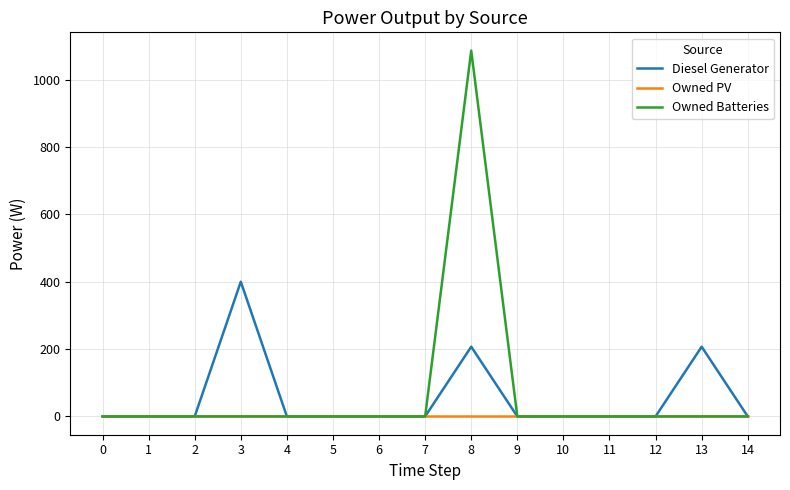

Rank the series at 8 from highest to lowest value.

Owned Batteries, Diesel Generator, Owned PV